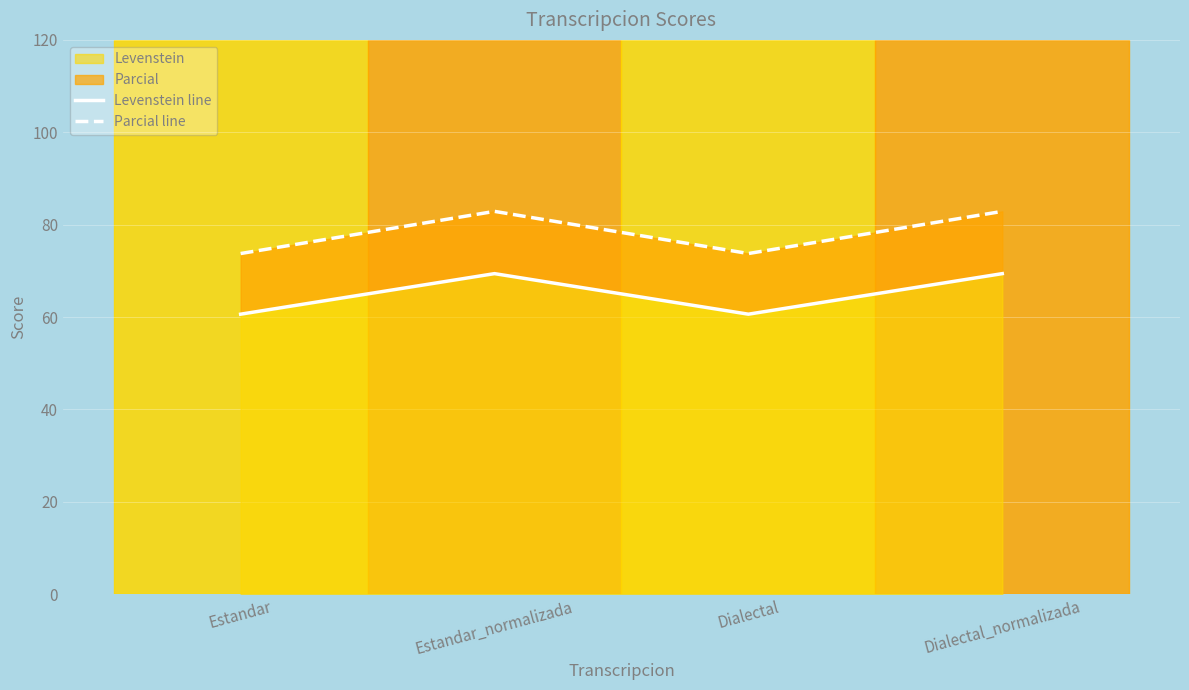

What is the value of the Parcial line point at the 1st from the left?

73.8